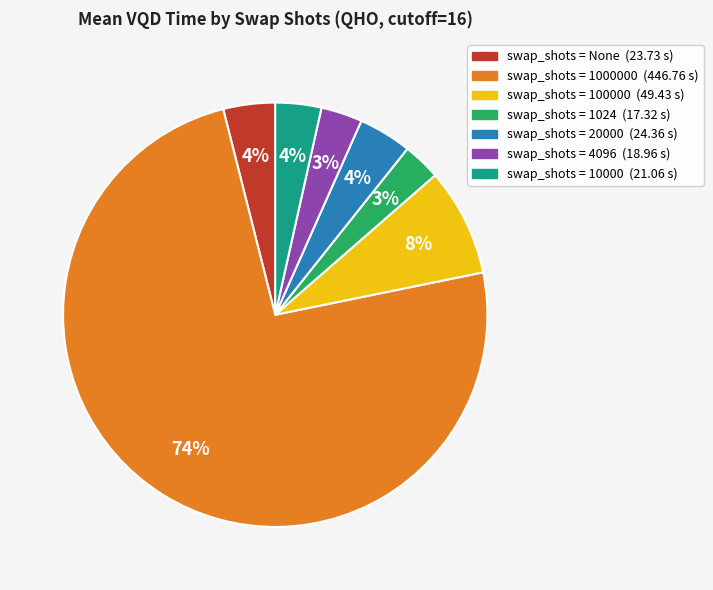

To the nearest percent, what is the average slice percentage?

14%